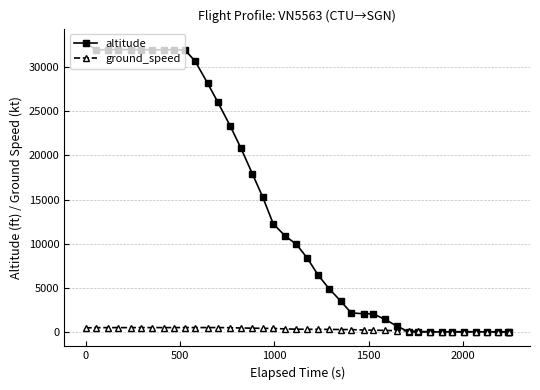

What is the highest value of the altitude series?

32750